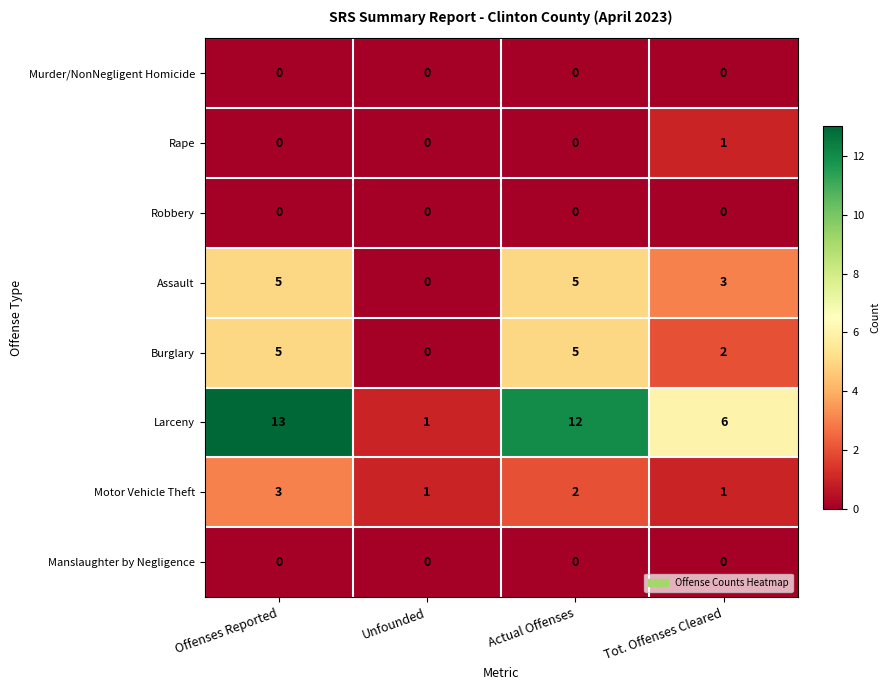

How many Burglary values are between 2 and 5?

3